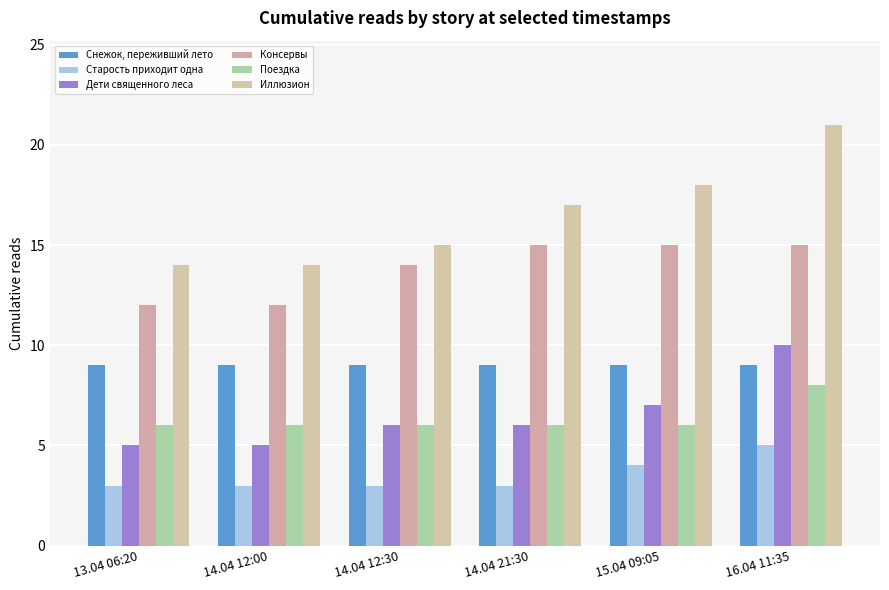

What is the minimum value shown in the chart?

3